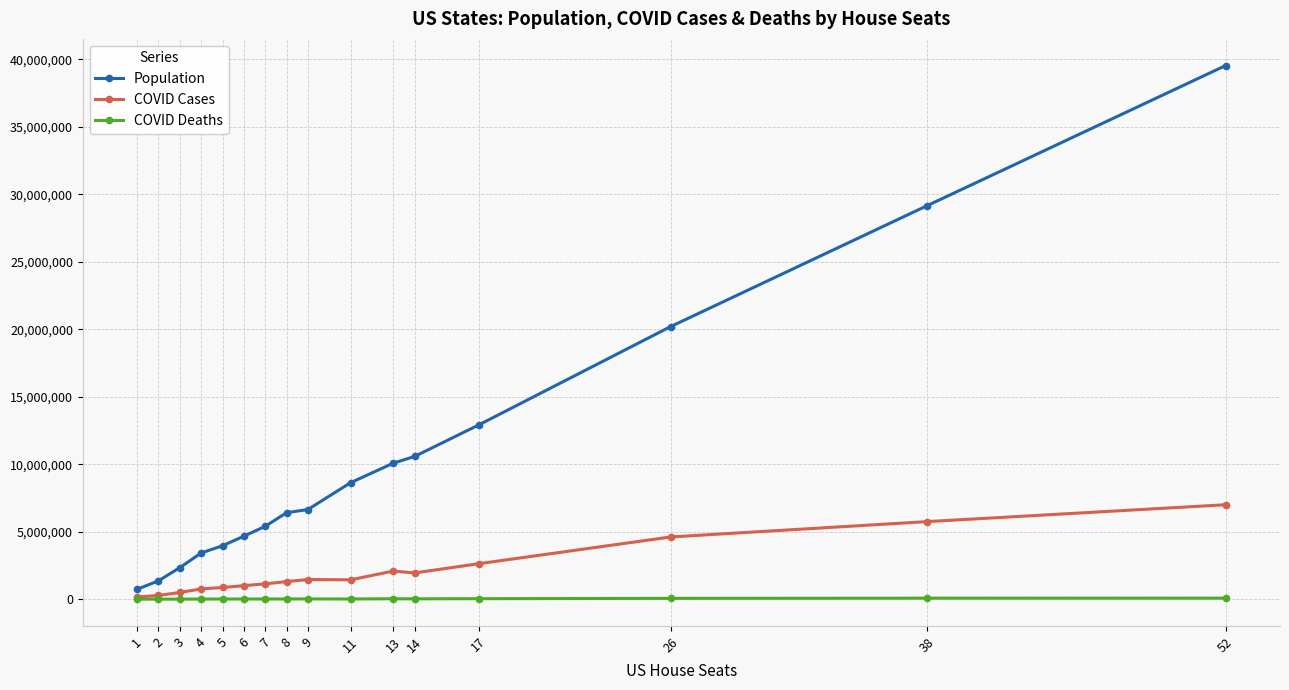

Is the value of COVID Cases at 9 greater than the value of COVID Deaths at 26?

Yes